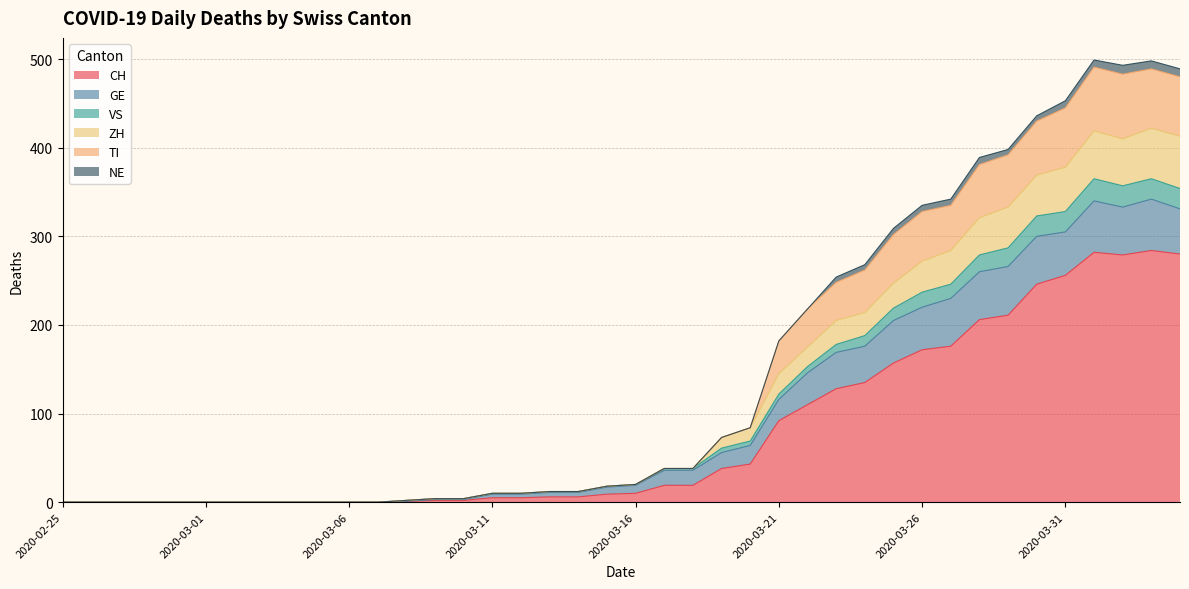

True or false: CH has more than 2 points higher than both neighbors.

False